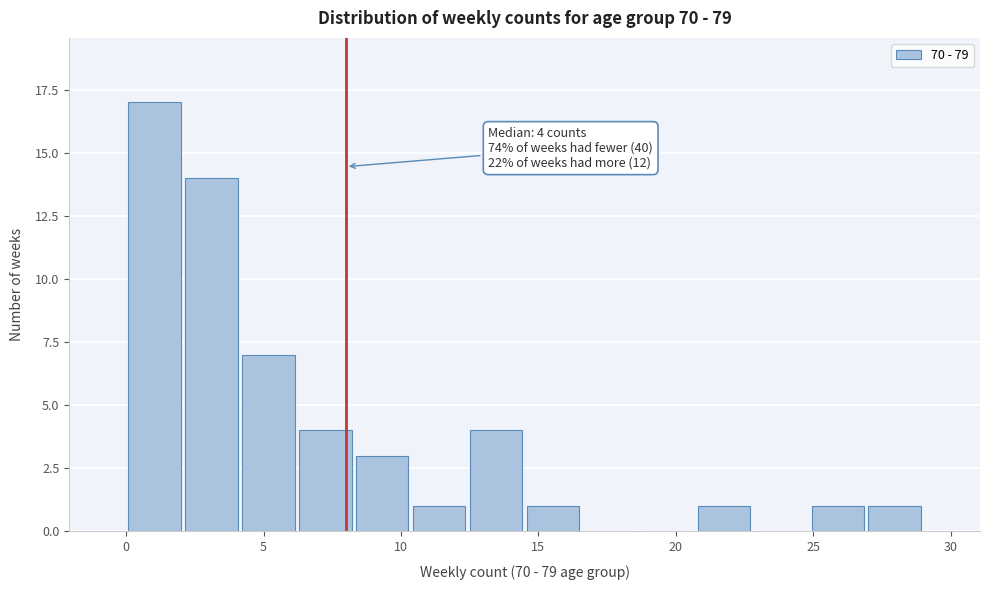

Over which range of the x-axis is the bar tallest?

0.0 to 2.0